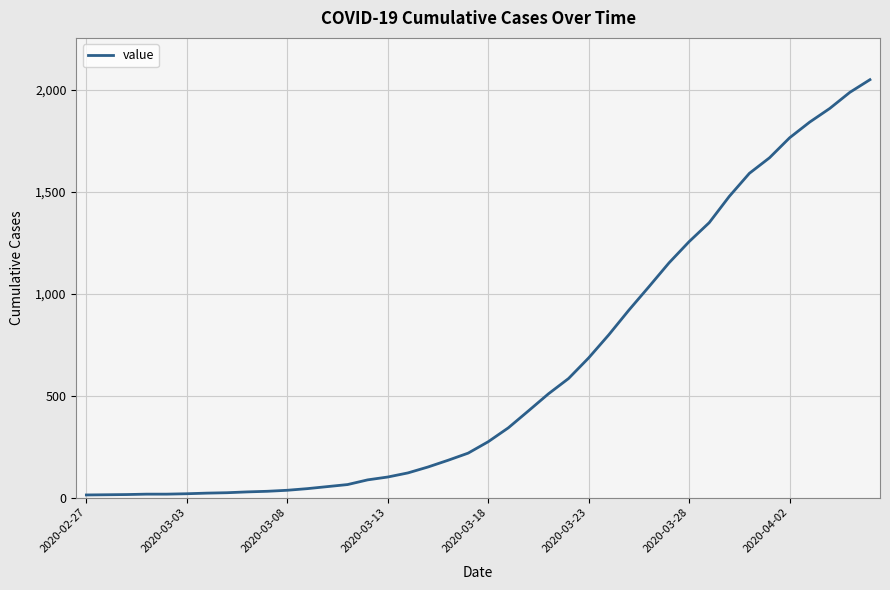

What is the greatest value displayed?

2049